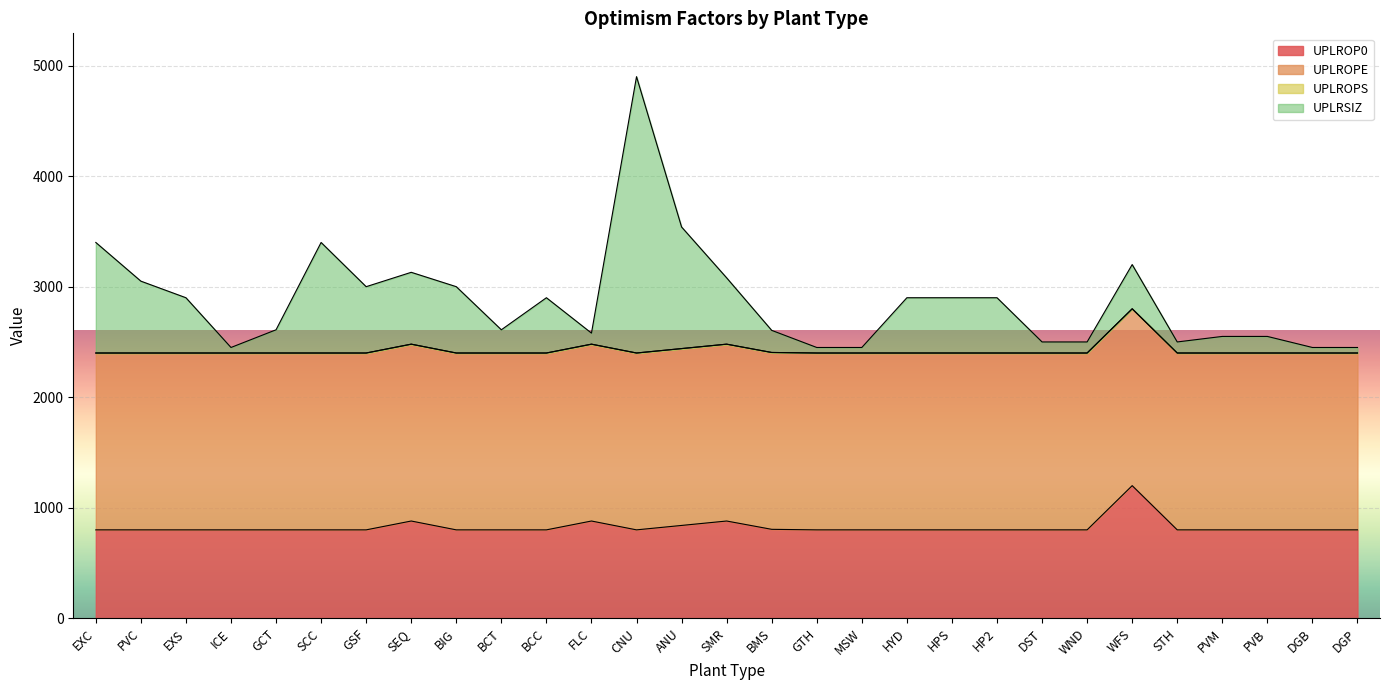

How many data points in UPLRSIZ are above 2900?

10